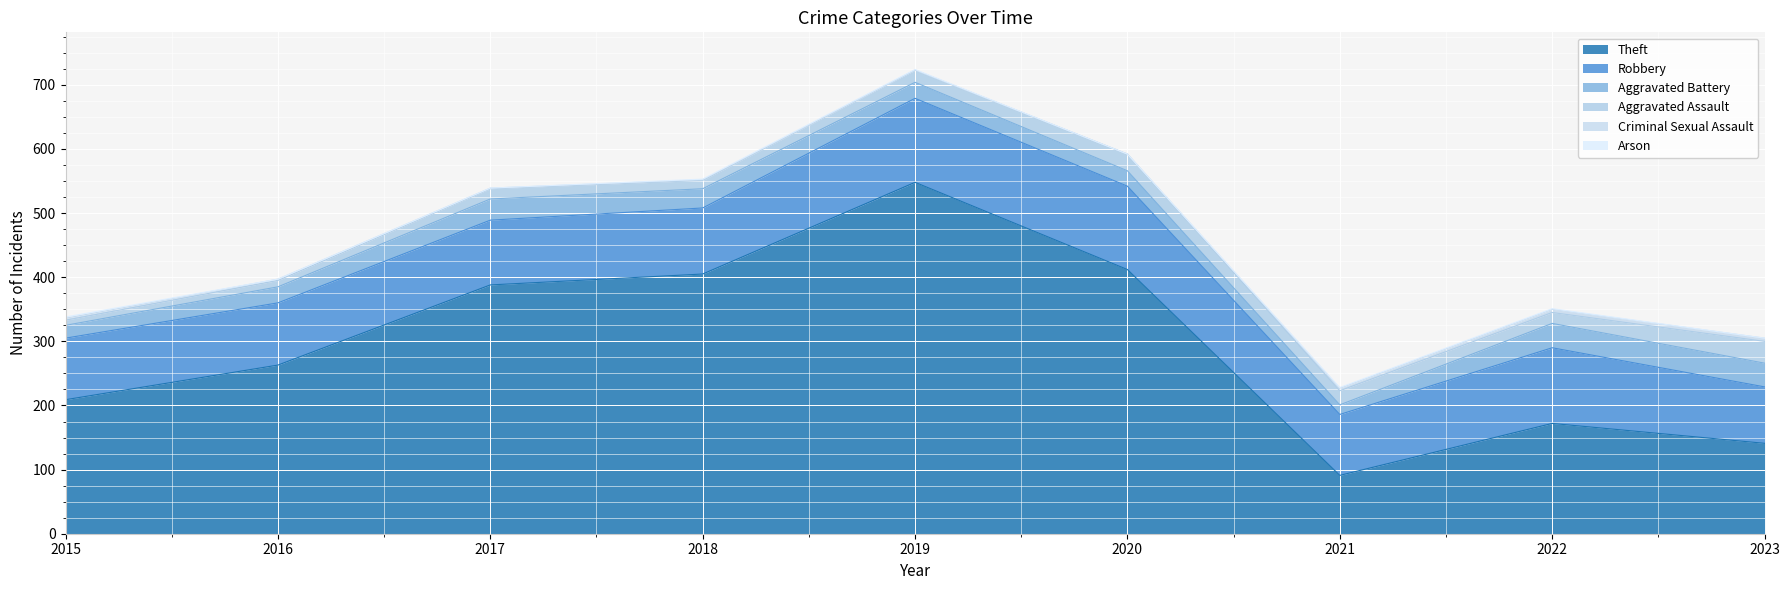

List the labels in order of Aggravated Battery value, largest first.

2022, 2023, 2017, 2018, 2016, 2019, 2020, 2015, 2021